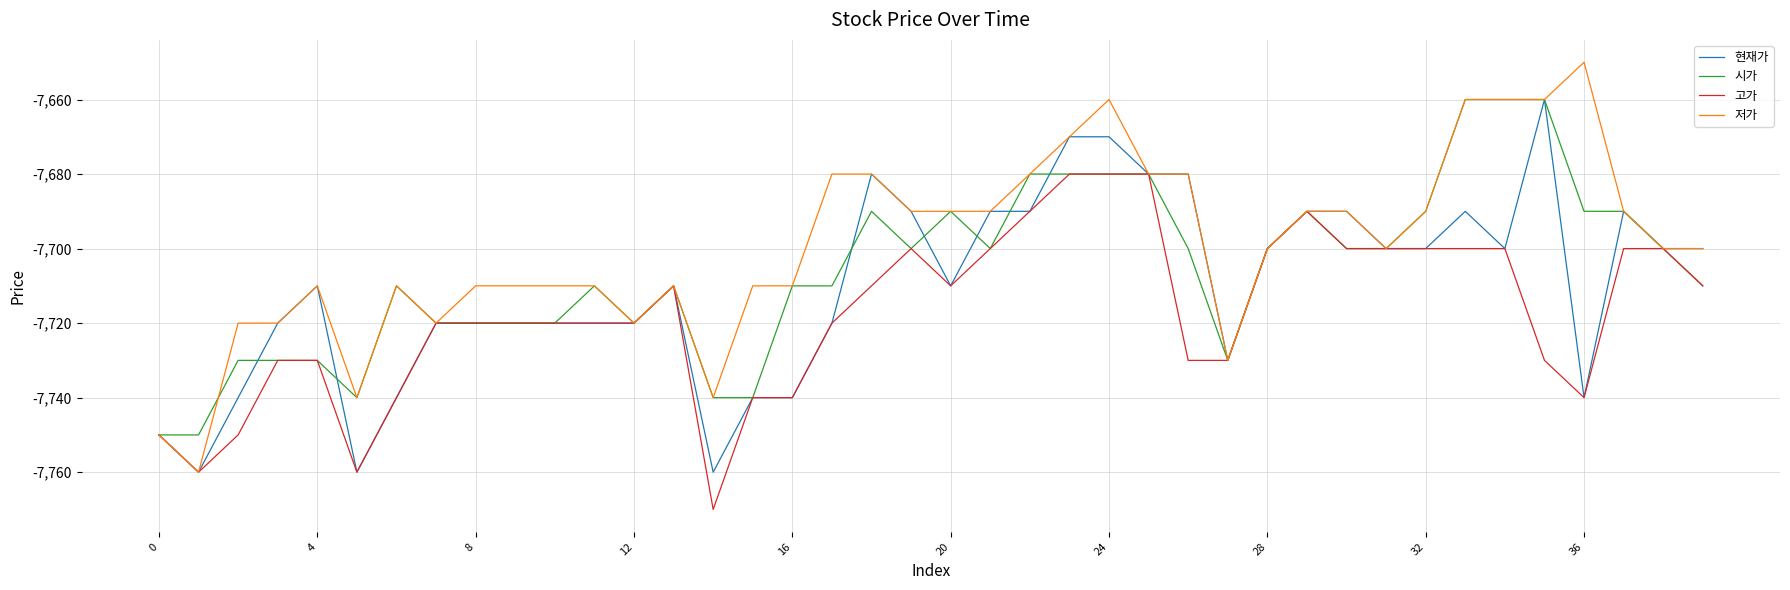

How many lines are shown in the chart?

4